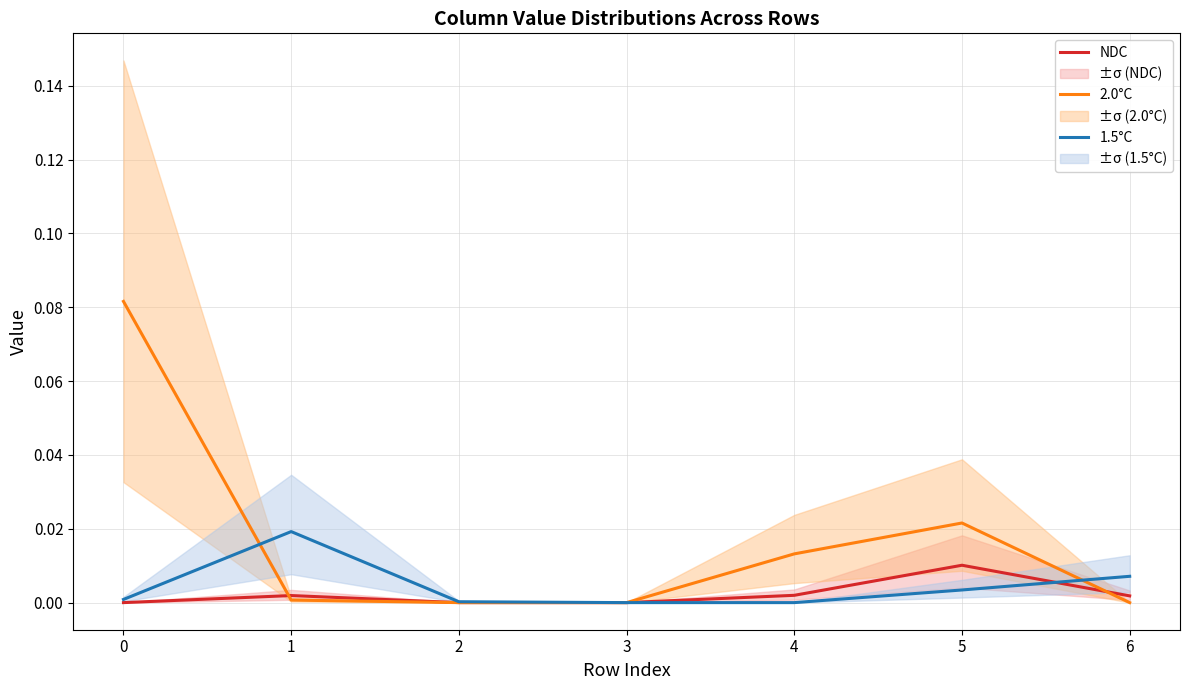

True or false: 1.5°C and NDC intersect in this chart.

True